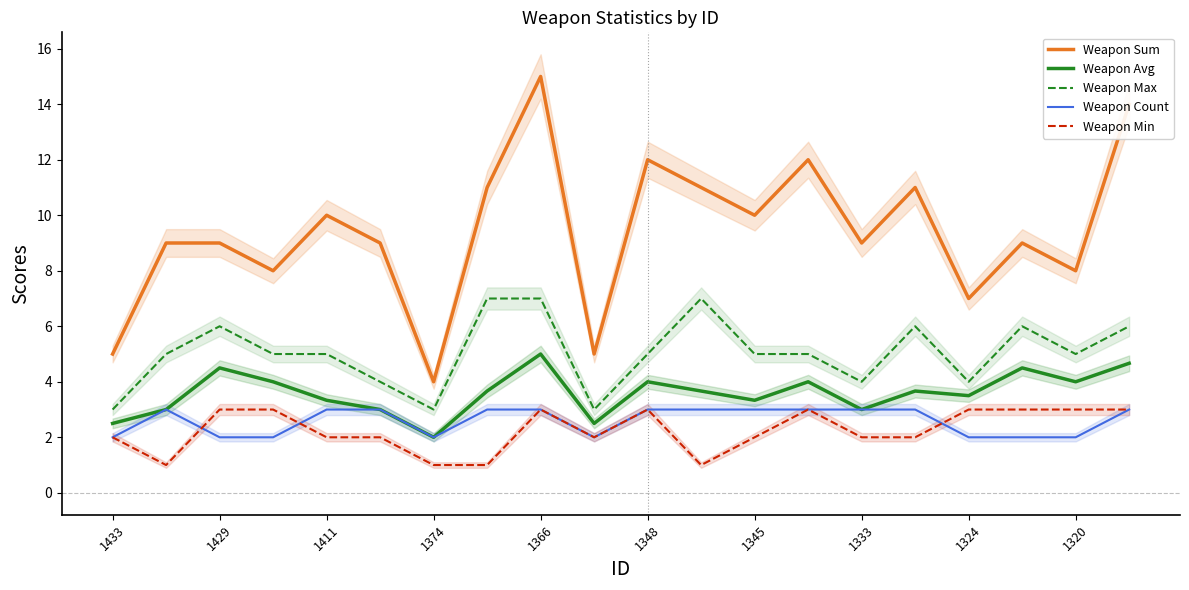

What is the maximum value shown in the chart?

15.0